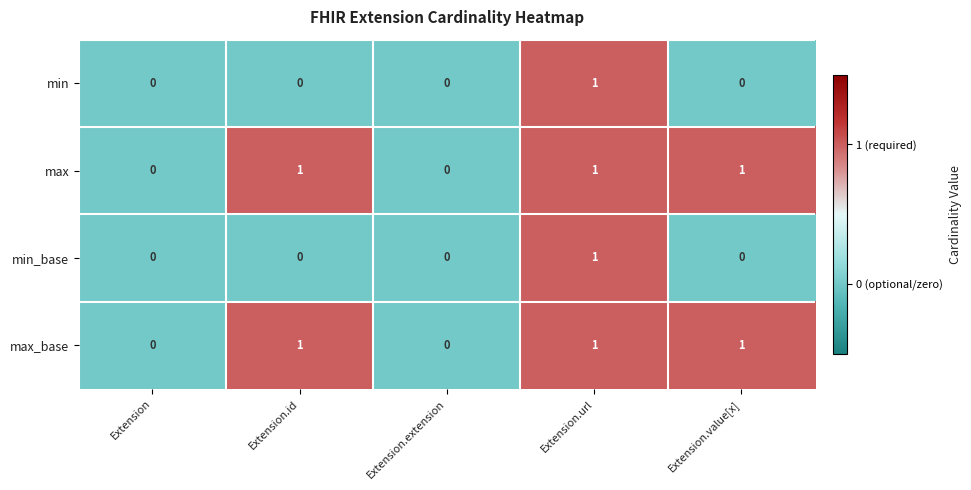

True or false: max has a value of 0 at Extension.id.

False